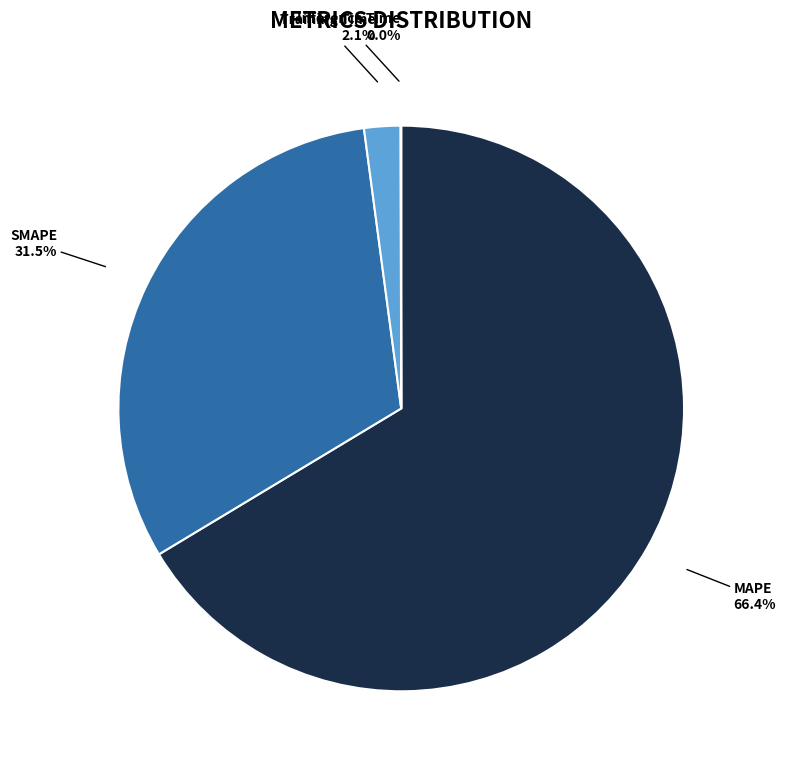

Which has a higher value, Training Time or MAPE?

MAPE